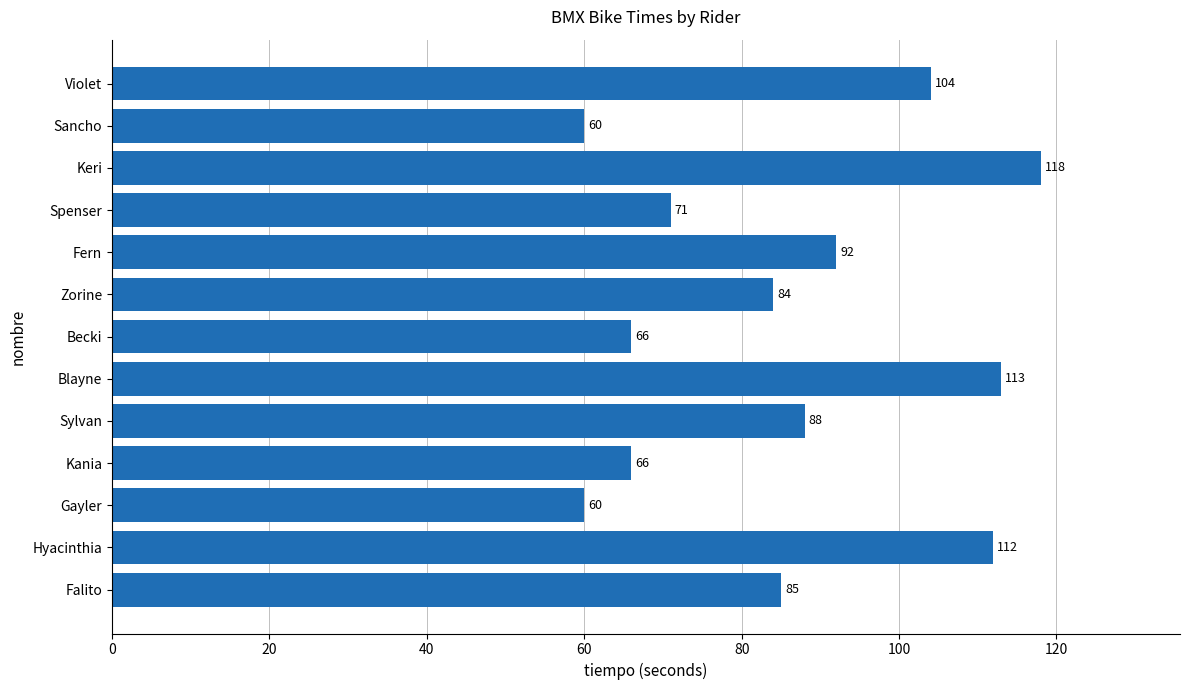

Does the chart contain stacked bars?

No